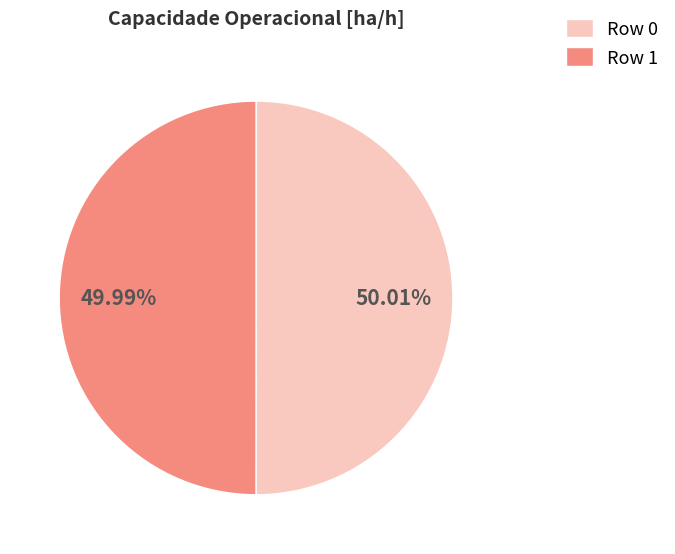

Approximately how many times larger is the value at Row 0 compared to Row 1?

1.0